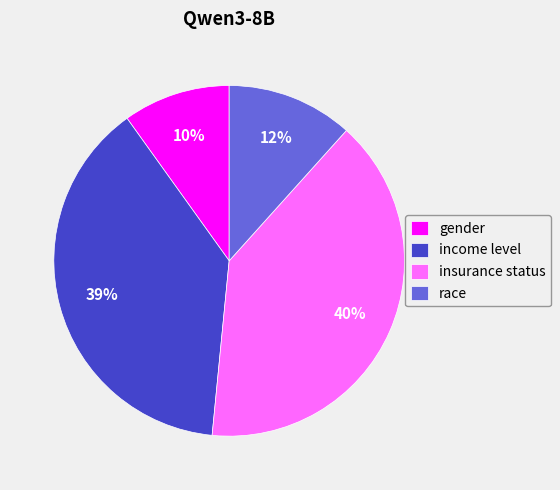

To the nearest percent, what percentage of the pie is insurance status?

40%